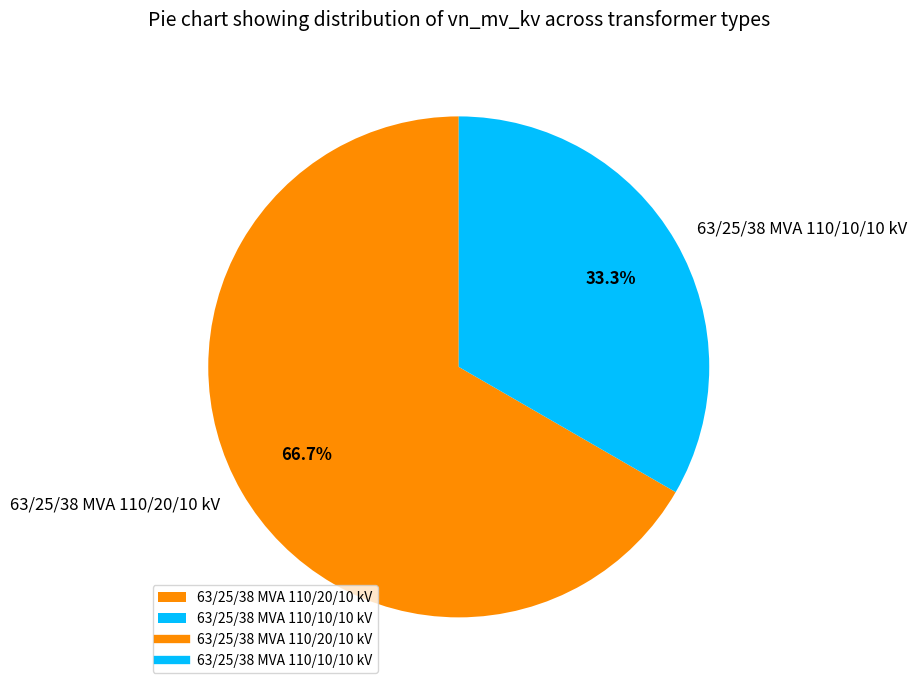

To the nearest percent, what is the difference between the 63/25/38 MVA 110/20/10 kV and 63/25/38 MVA 110/10/10 kV slice percentages?

33%